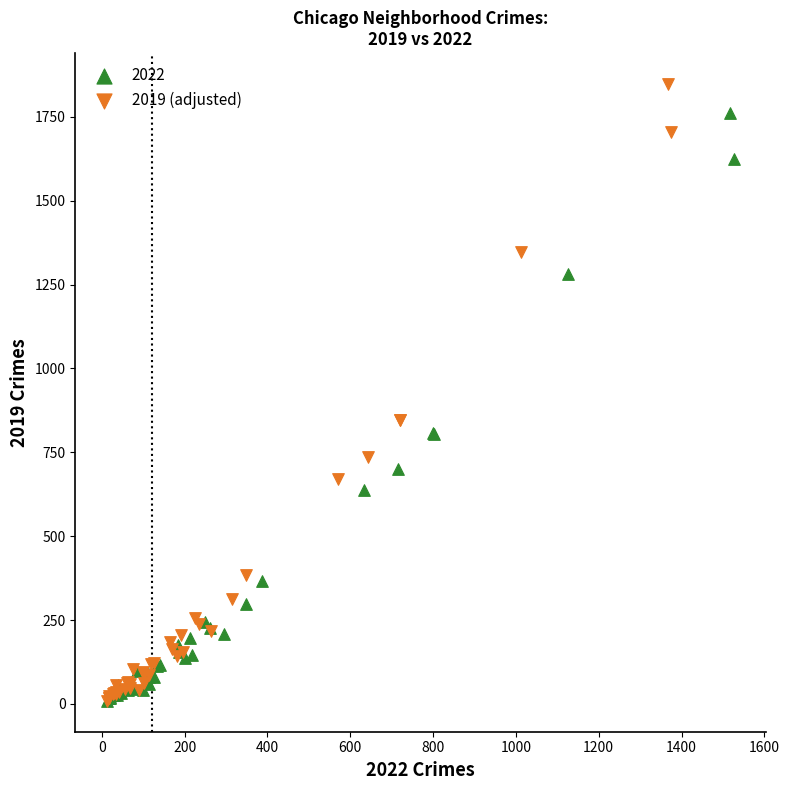

Which series reaches the maximum Y coordinate?

2019 (adjusted)